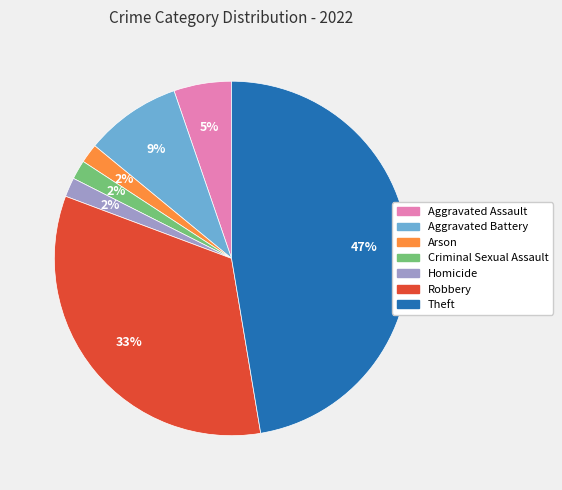

True or false: Theft accounts for 47% of the total.

True